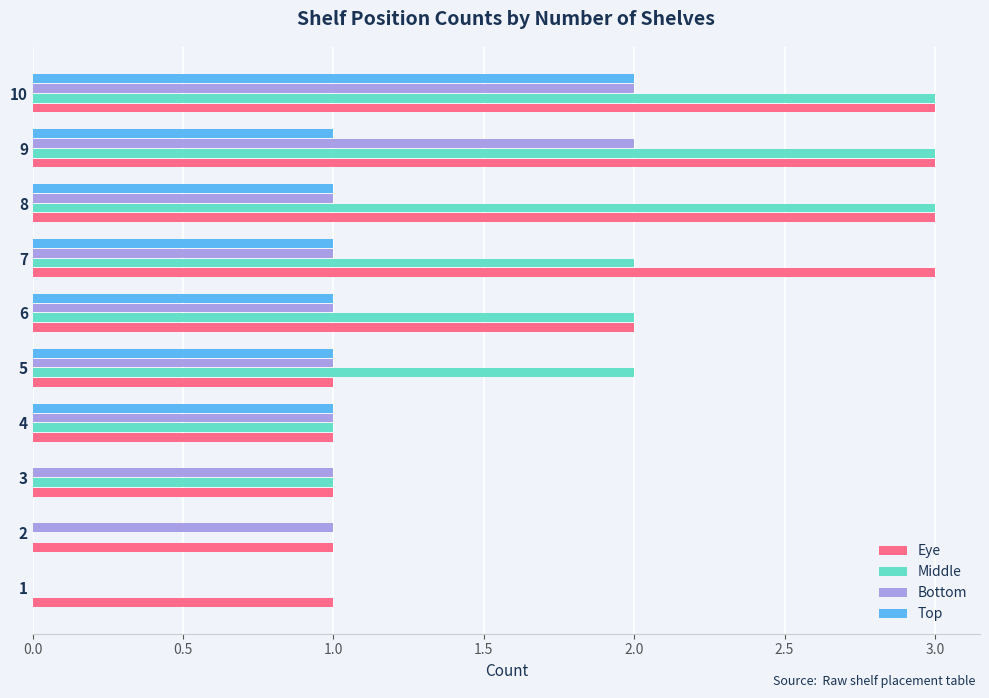

The value of Eye at 10 is 1. True or false?

False